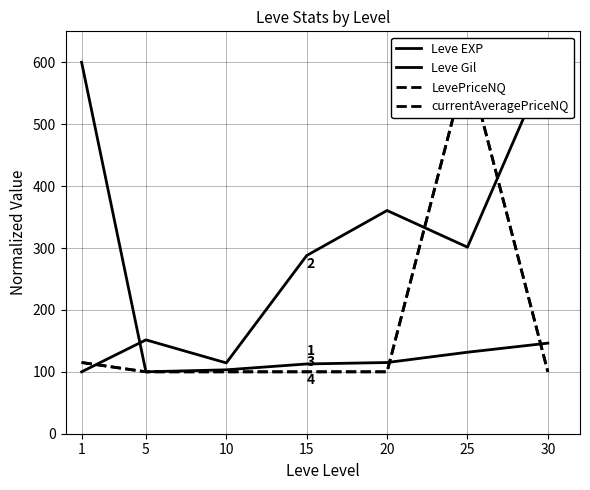

Reading right to left, transcribe all the data shown in this chart.

Leve EXP: 146.3	131.6	115.0	112.7	103.2	100.0	600.0
Leve Gil: 600.0	301.4	360.6	287.8	114.4	151.6	100.0
LevePriceNQ: 100.0	600.0	100.0	100.0	100.0	100.0	115.0
currentAveragePriceNQ: 100.0	600.0	100.0	100.0	100.0	100.0	115.0